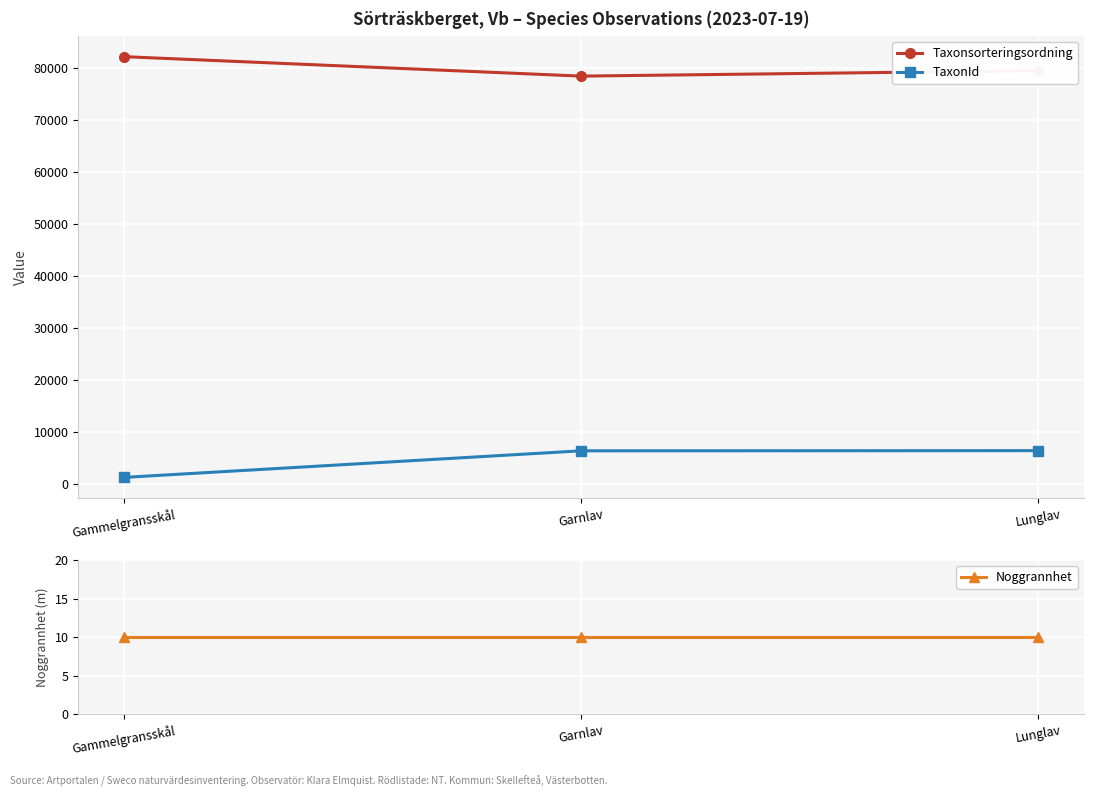

What is the label of the 3rd point from the left?

Lunglav